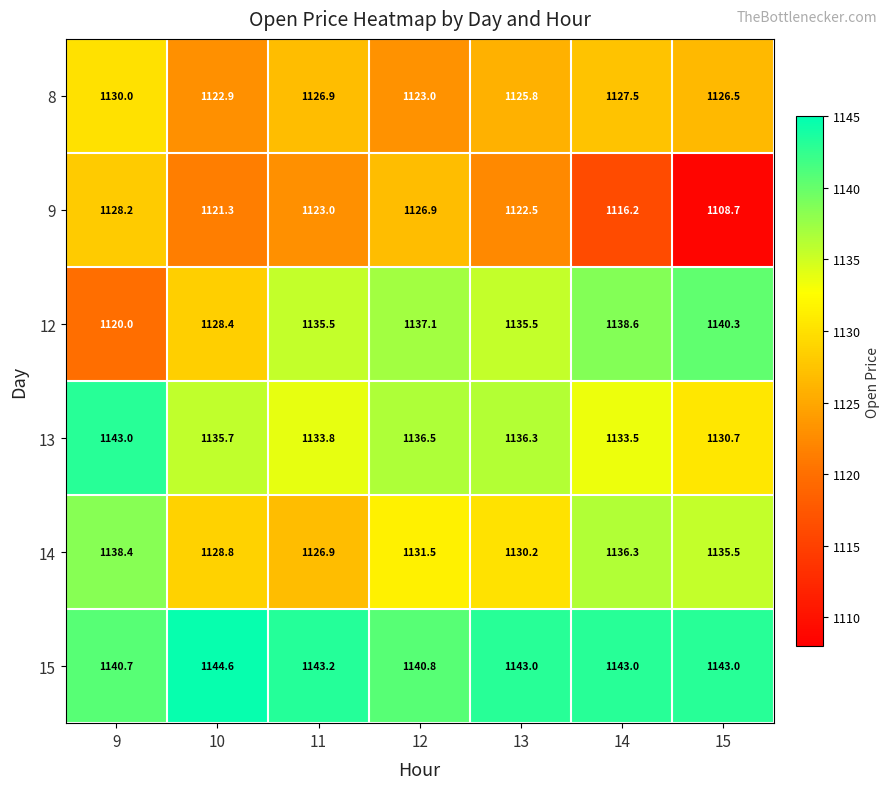

At which category is the sum across all series the highest?

9